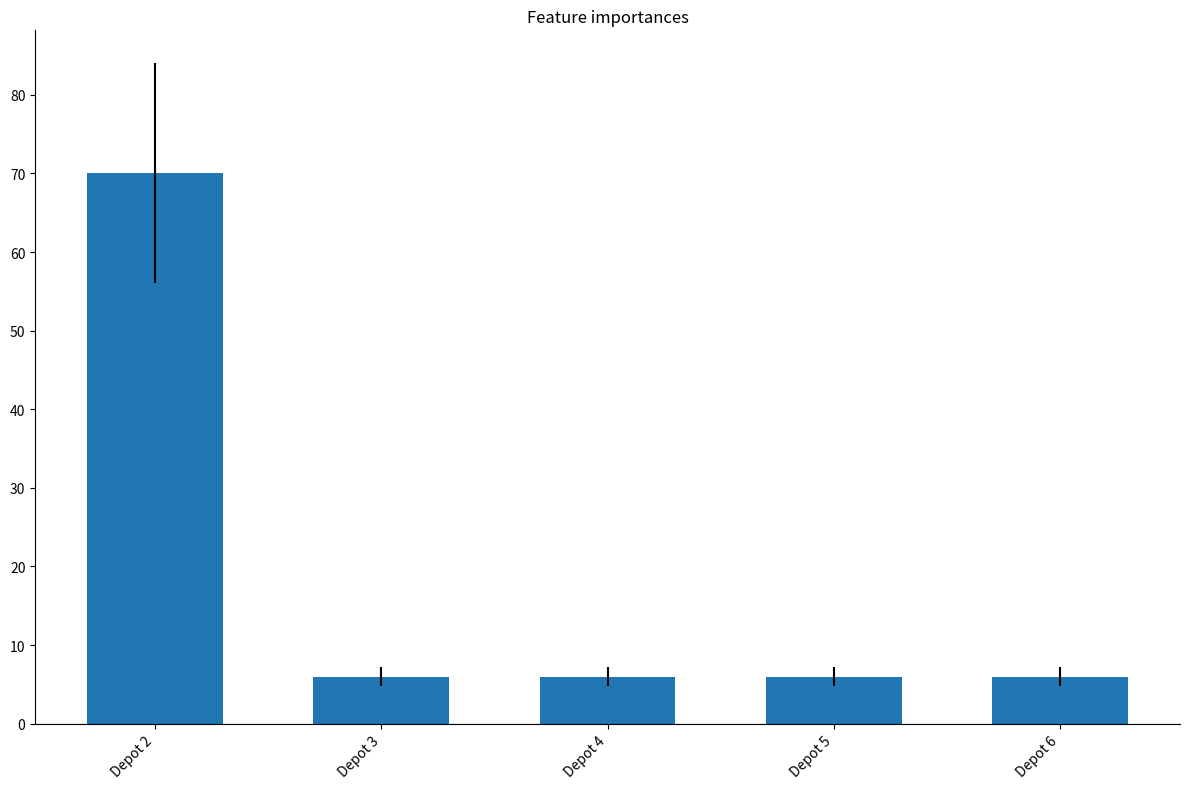

What is the minimum value shown in the chart?

6